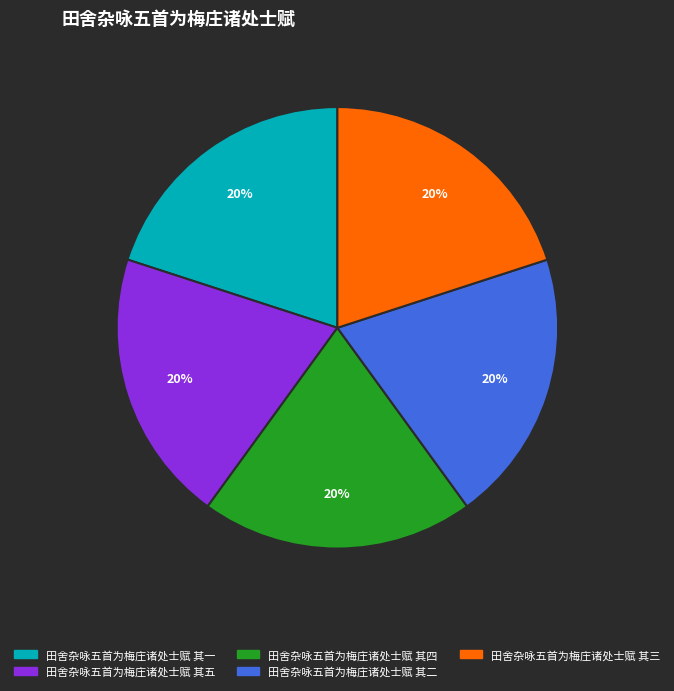

What is the ratio of the value at 田舍杂咏五首为梅庄诸处士赋 其五 to the value at 田舍杂咏五首为梅庄诸处士赋 其一?

1.0